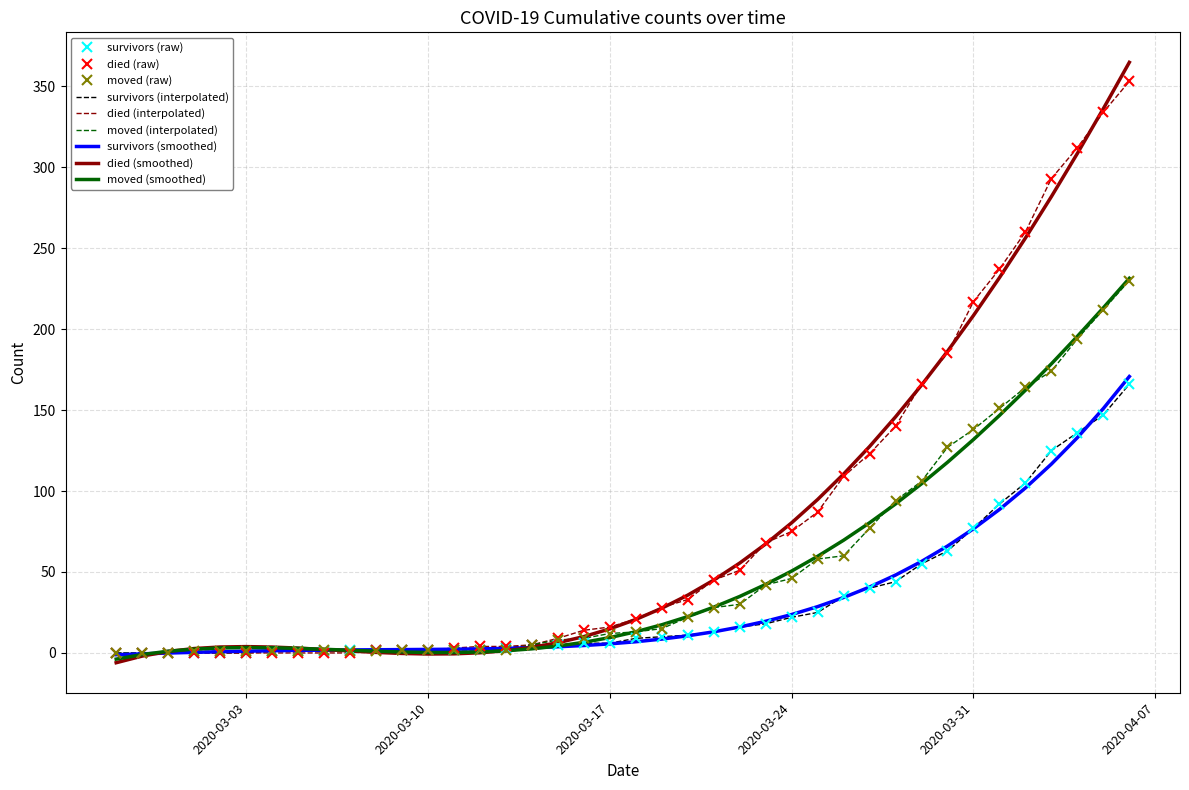

Reading left to right, what are all the values shown in this chart?

survivors: 2020-02-27=0	2020-02-28=0	2020-02-29=0	2020-03-01=0	2020-03-02=0	2020-03-03=0	2020-03-04=1	2020-03-05=1	2020-03-06=1	2020-03-07=2	2020-03-08=2	2020-03-09=2	2020-03-10=2	2020-03-11=2	2020-03-12=2	2020-03-13=3	2020-03-14=5	2020-03-15=5	2020-03-16=6	2020-03-17=6	2020-03-18=9	2020-03-19=10	2020-03-20=11	2020-03-21=13	2020-03-22=16	2020-03-23=18	2020-03-24=22	2020-03-25=25	2020-03-26=35	2020-03-27=40	2020-03-28=44	2020-03-29=55	2020-03-30=63	2020-03-31=77	2020-04-01=92	2020-04-02=105	2020-04-03=125	2020-04-04=136	2020-04-05=147	2020-04-06=166
died: 2020-02-27=0	2020-02-28=0	2020-02-29=0	2020-03-01=0	2020-03-02=0	2020-03-03=0	2020-03-04=0	2020-03-05=0	2020-03-06=0	2020-03-07=0	2020-03-08=2	2020-03-09=2	2020-03-10=2	2020-03-11=3	2020-03-12=4	2020-03-13=4	2020-03-14=5	2020-03-15=9	2020-03-16=14	2020-03-17=16	2020-03-18=21	2020-03-19=28	2020-03-20=33	2020-03-21=45	2020-03-22=51	2020-03-23=68	2020-03-24=75	2020-03-25=87	2020-03-26=109	2020-03-27=123	2020-03-28=140	2020-03-29=166	2020-03-30=185	2020-03-31=217	2020-04-01=237	2020-04-02=260	2020-04-03=293	2020-04-04=312	2020-04-05=334	2020-04-06=353
moved: 2020-02-27=0	2020-02-28=0	2020-02-29=0	2020-03-01=1	2020-03-02=1	2020-03-03=1	2020-03-04=1	2020-03-05=1	2020-03-06=2	2020-03-07=1	2020-03-08=1	2020-03-09=2	2020-03-10=2	2020-03-11=2	2020-03-12=2	2020-03-13=2	2020-03-14=5	2020-03-15=8	2020-03-16=9	2020-03-17=12	2020-03-18=13	2020-03-19=15	2020-03-20=22	2020-03-21=28	2020-03-22=30	2020-03-23=42	2020-03-24=46	2020-03-25=58	2020-03-26=60	2020-03-27=77	2020-03-28=94	2020-03-29=106	2020-03-30=127	2020-03-31=138	2020-04-01=151	2020-04-02=164	2020-04-03=174	2020-04-04=194	2020-04-05=212	2020-04-06=230